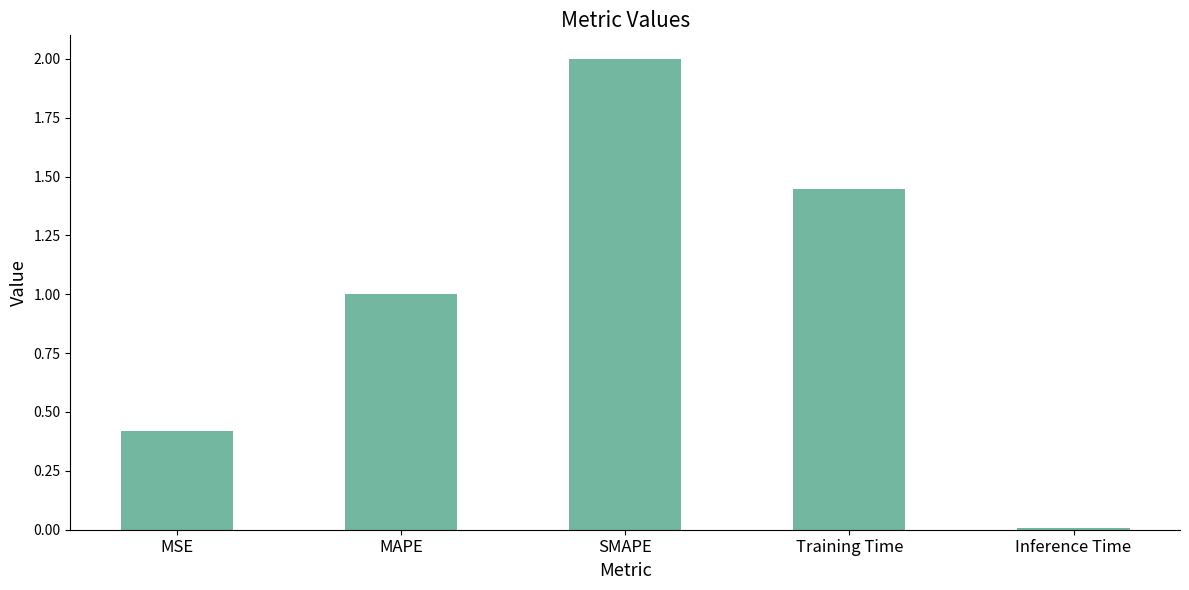

What is the maximum value shown in the chart?

2.0